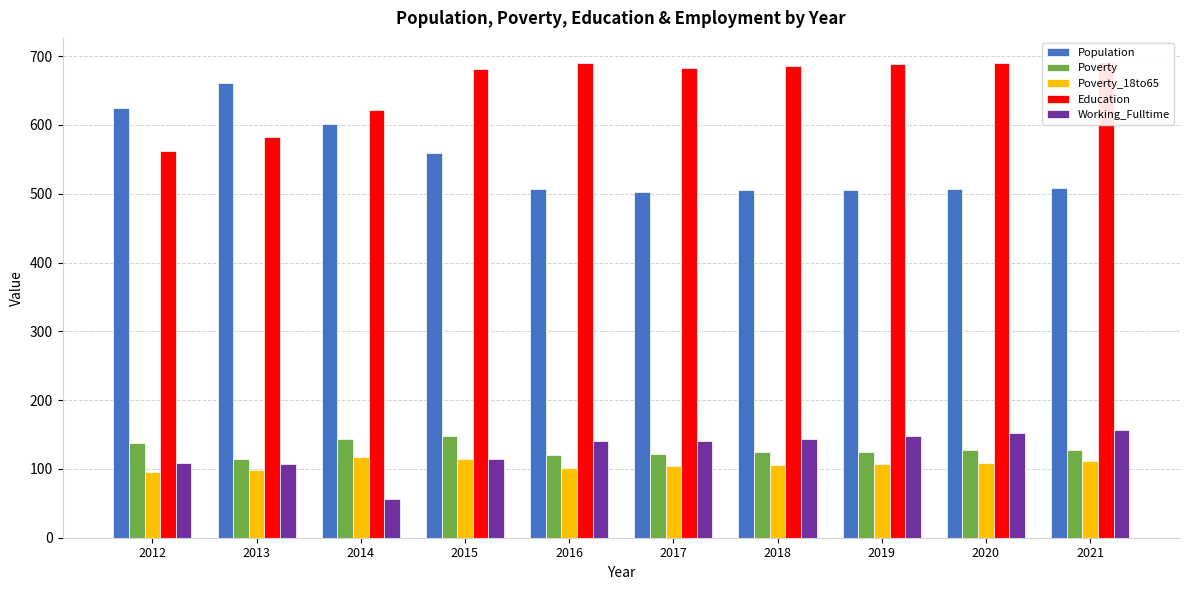

What is the difference between the maximum and minimum values in the Education series?

130